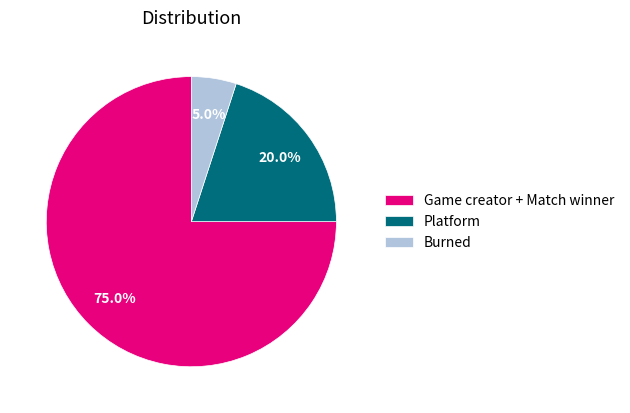

Does Platform represent more than half of the total?

No